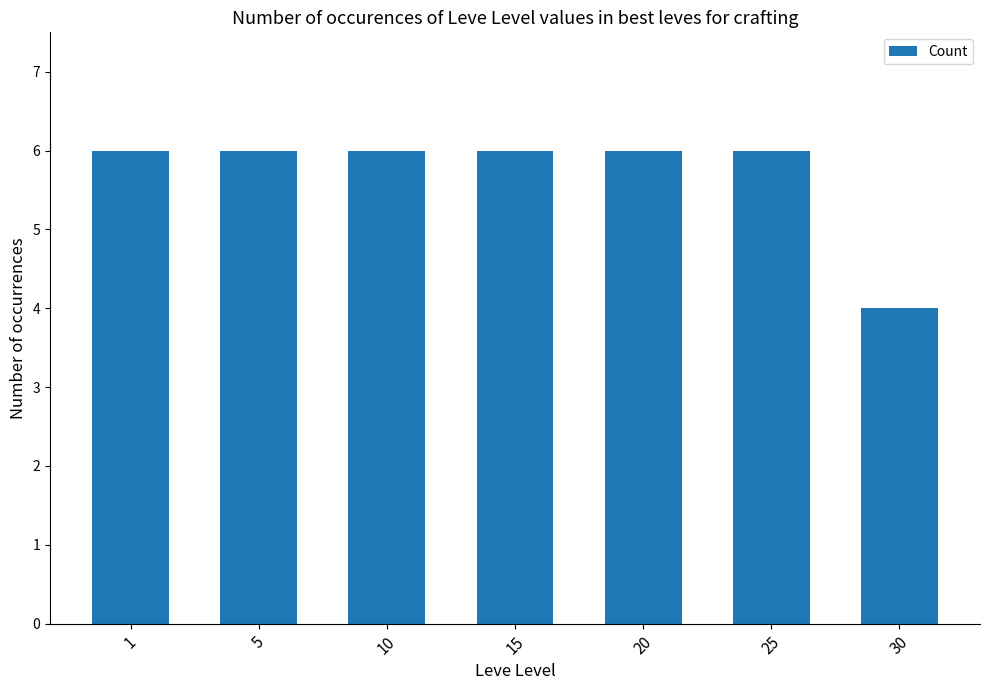

Which label corresponds to the smallest value in the chart?

30